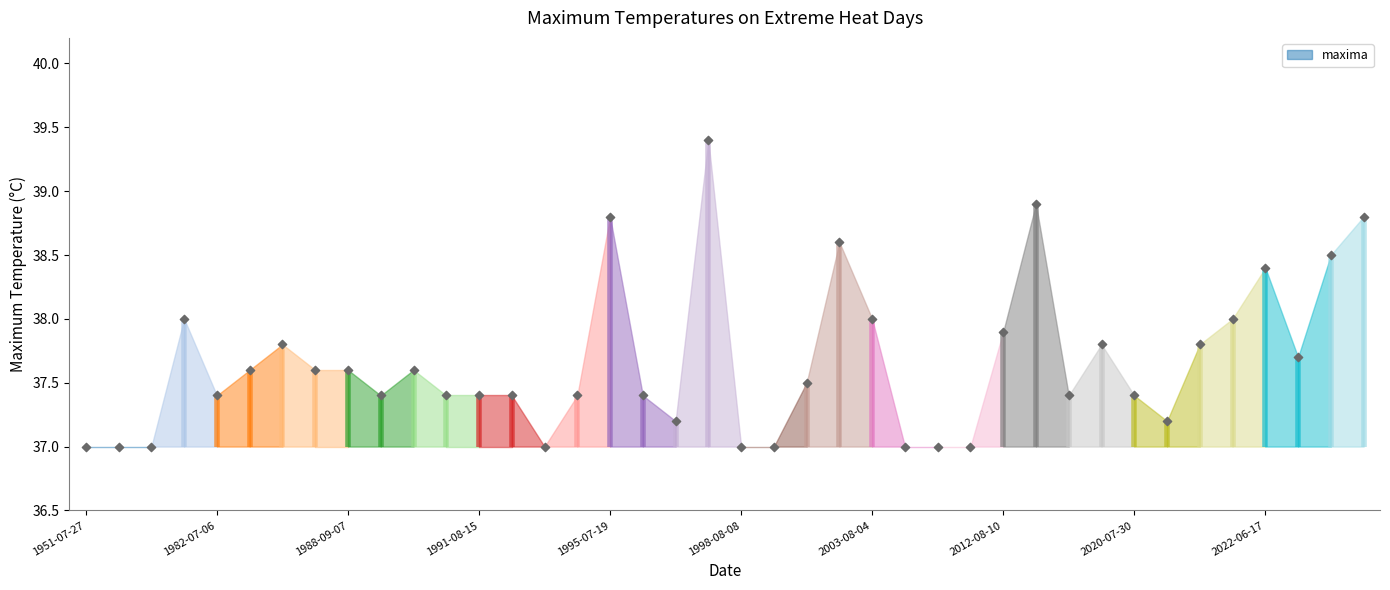

Approximately how many times larger is the value at 1989-07-19 compared to 2022-06-17?

1.0